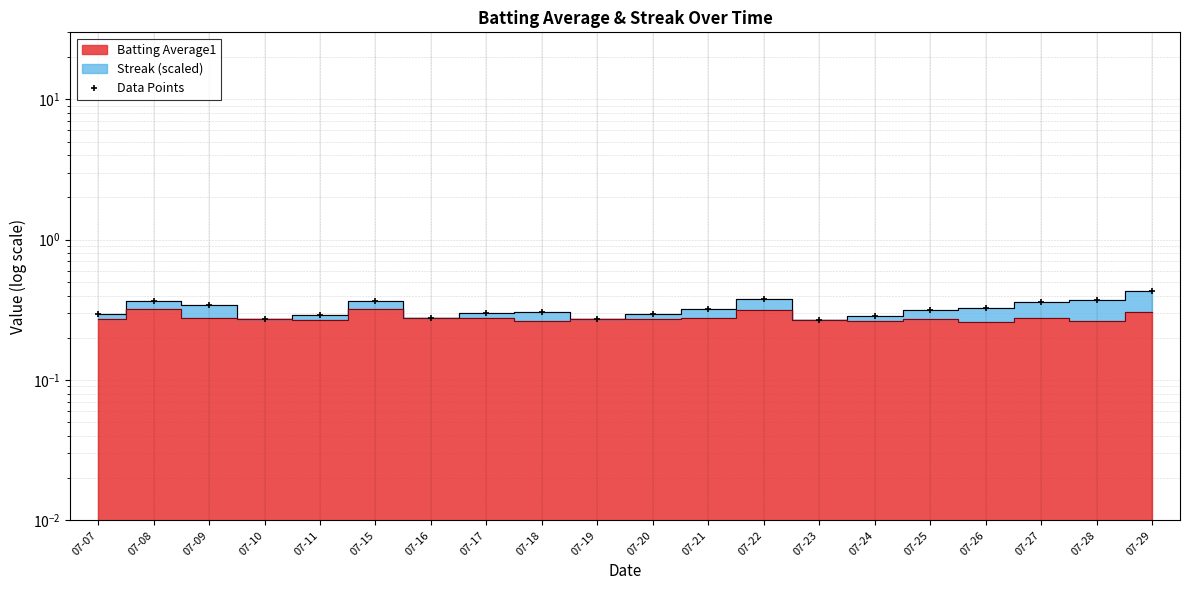

Reading right to left, what are all the values shown in this chart?

0.4	0.4	0.4	0.3	0.3	0.3	0.3	0.4	0.3	0.3	0.3	0.3	0.3	0.3	0.4	0.3	0.3	0.3	0.4	0.3